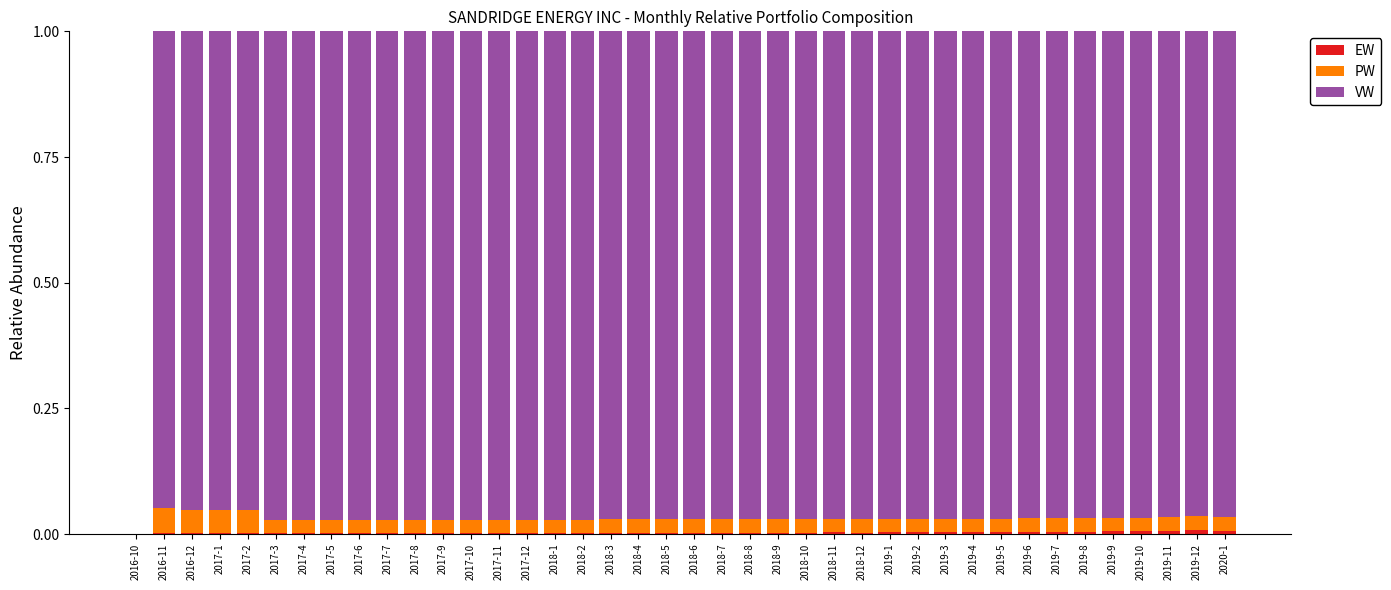

Are the bars horizontal?

No